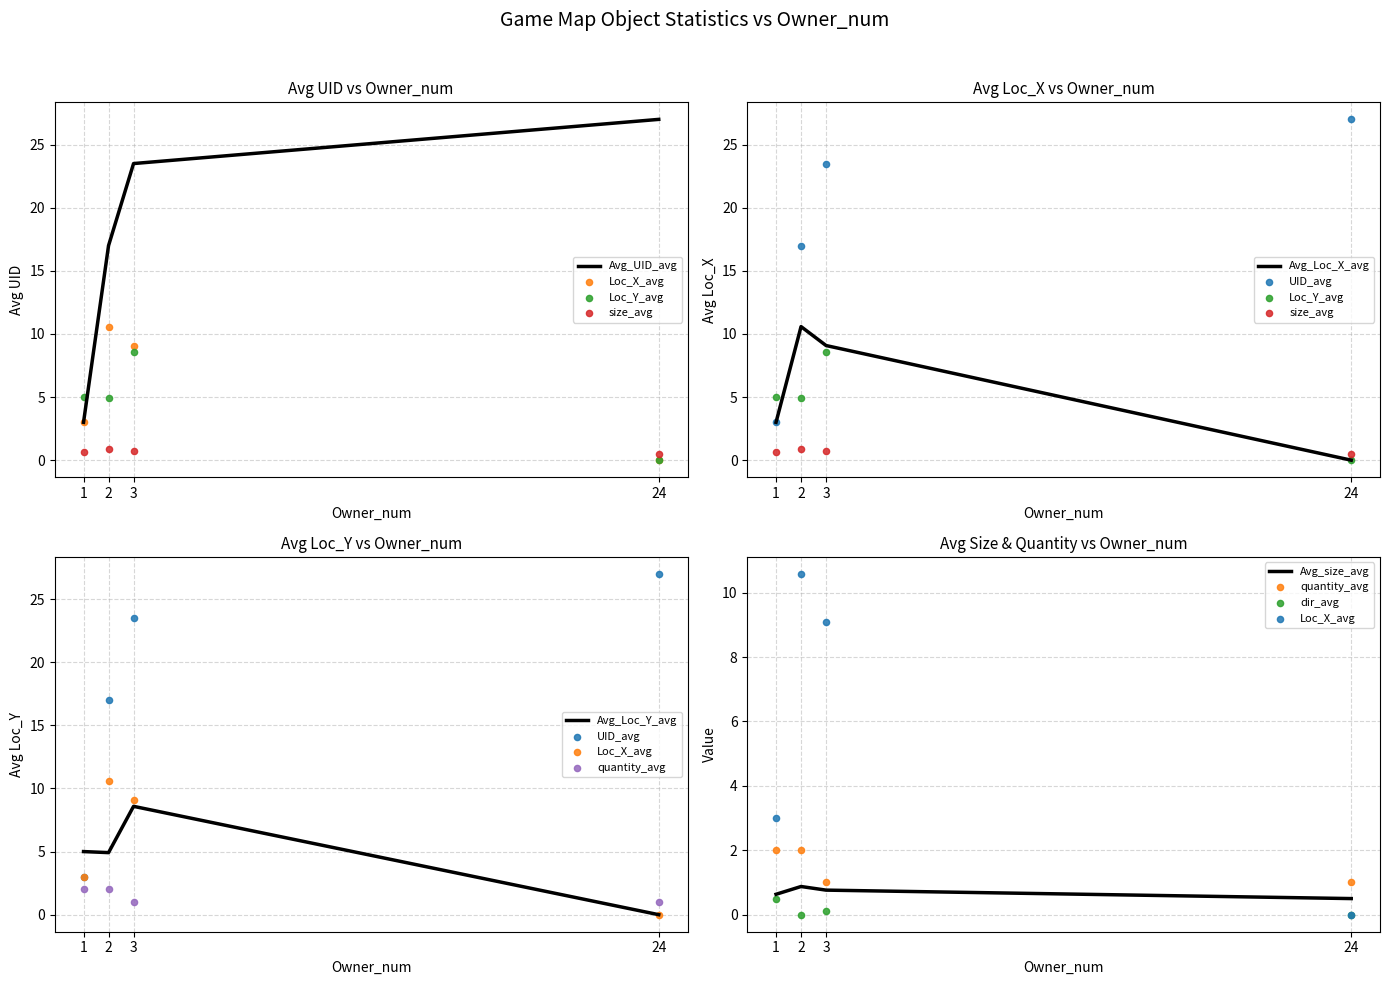

Is the value of UID_avg at 24 greater than the value of dir_avg at 3?

Yes